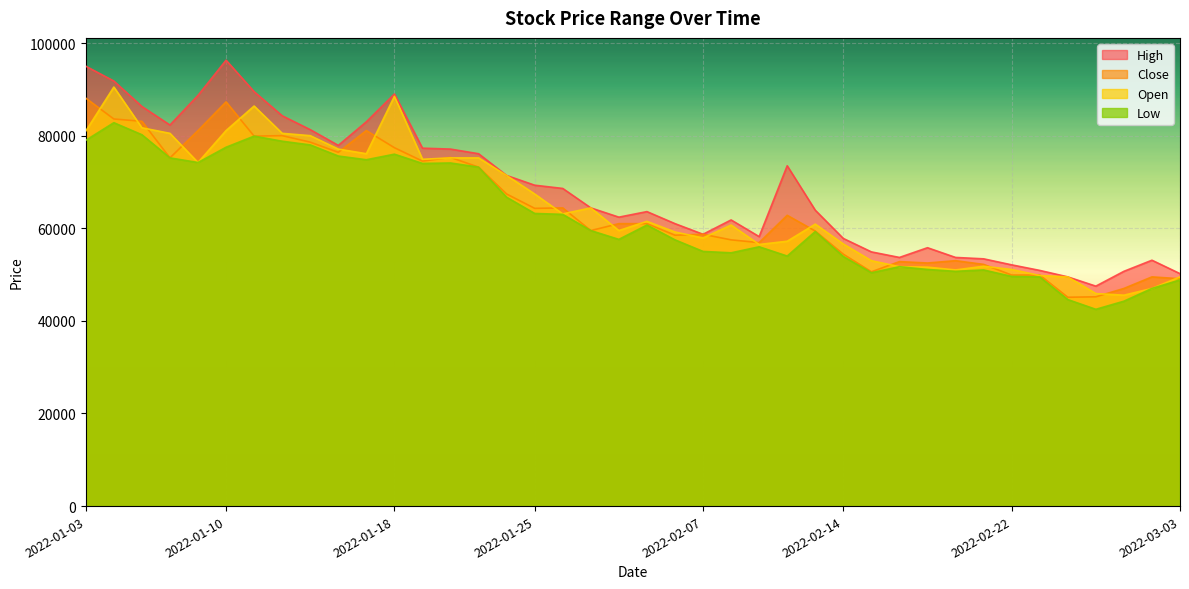

Count the number of data series in this chart.

4